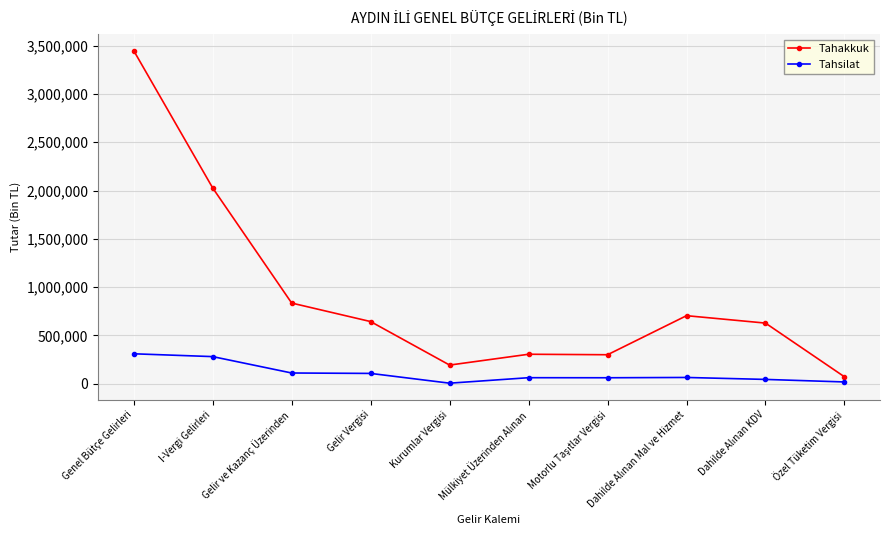

At which label is Tahakkuk closest to 1759489?

I-Vergi Gelirleri